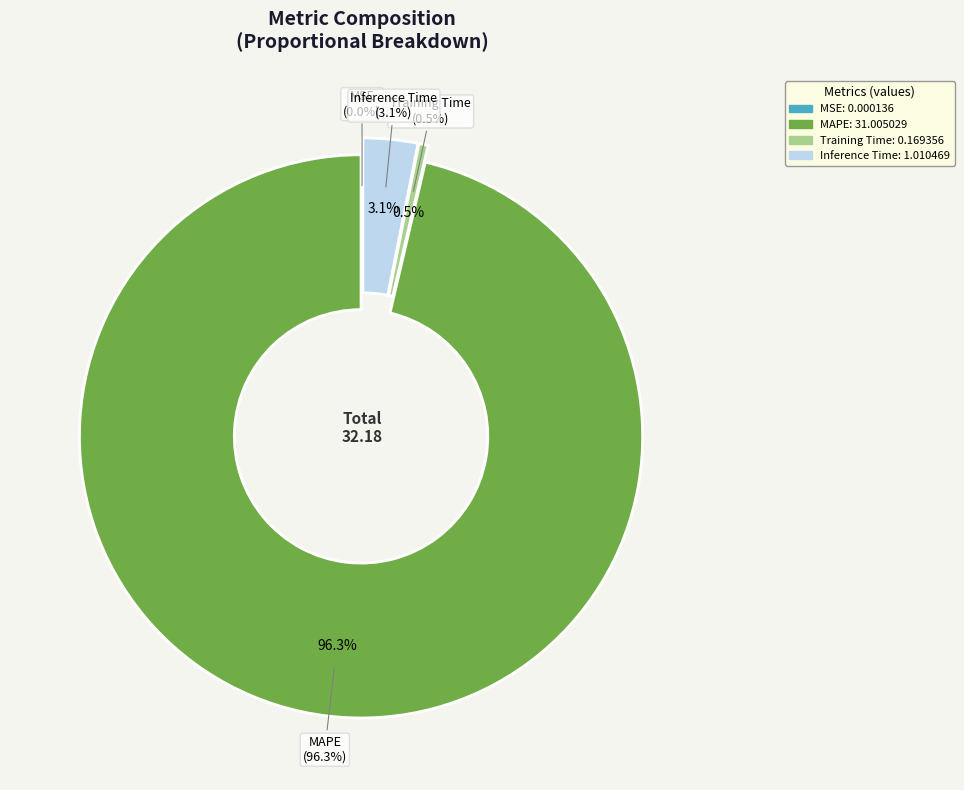

To the nearest percent, what portion does Inference Time represent?

3%